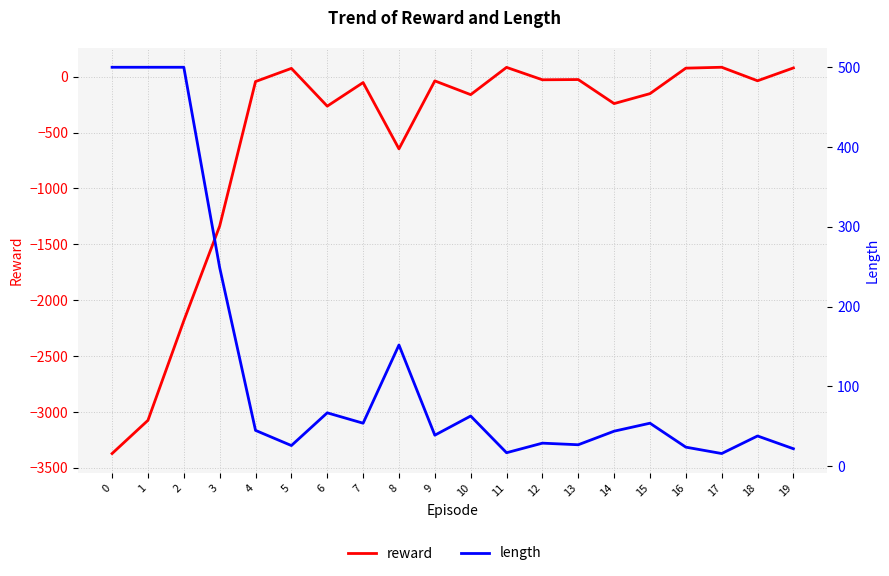

The value of reward at 18 is -65. True or false?

False